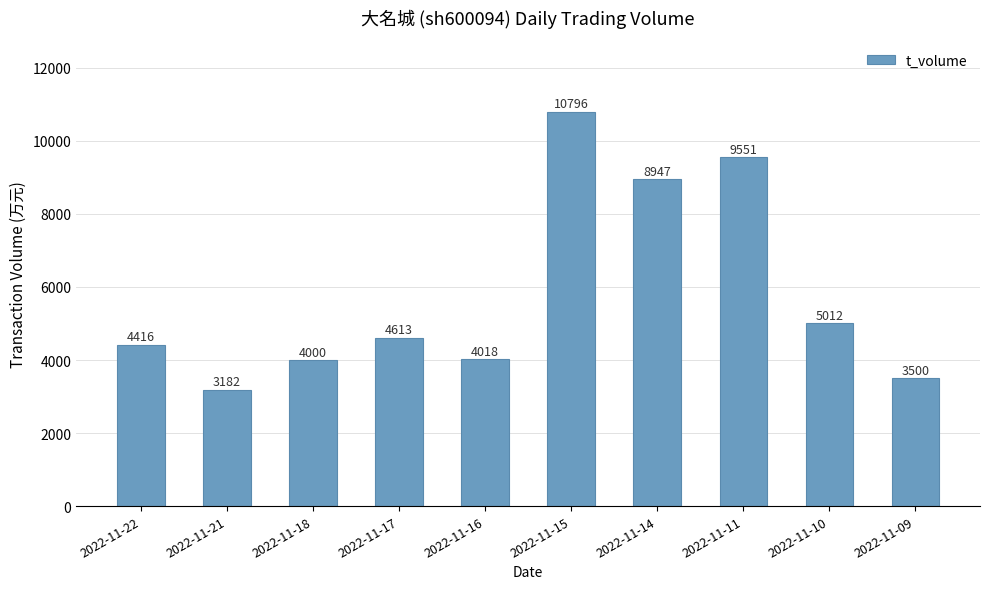

Reading right to left, transcribe all the data shown in this chart.

3500	5012	9551	8947	10796	4018	4613	4000	3182	4416